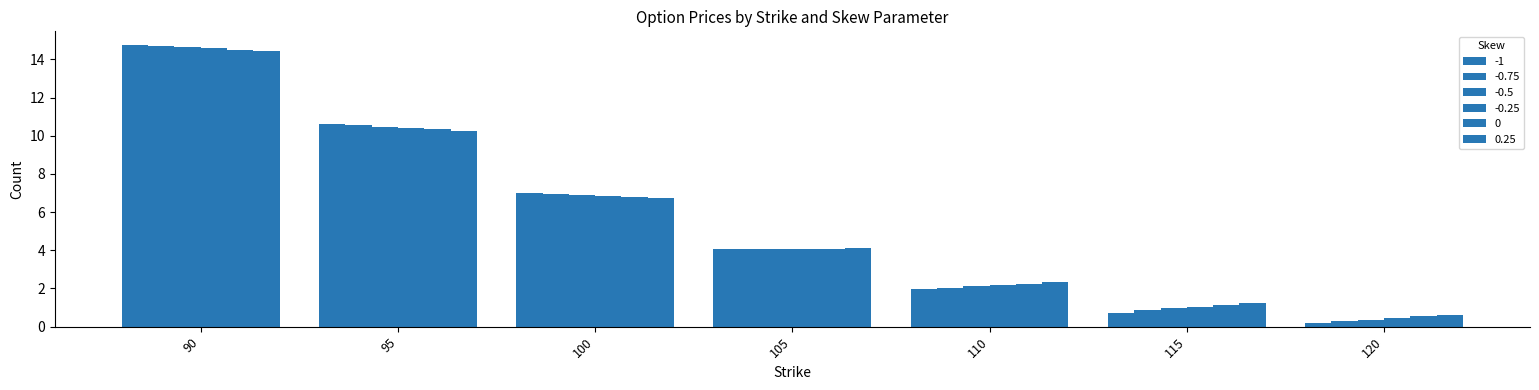

What is the value of the 0.25 bar at the 6th from the left?

1.2